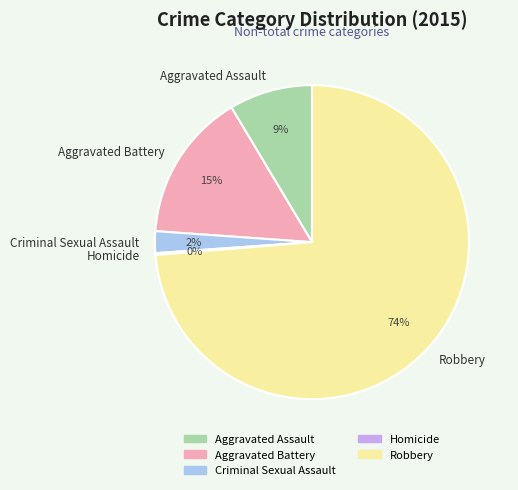

Which has a higher value, Aggravated Assault or Criminal Sexual Assault?

Aggravated Assault